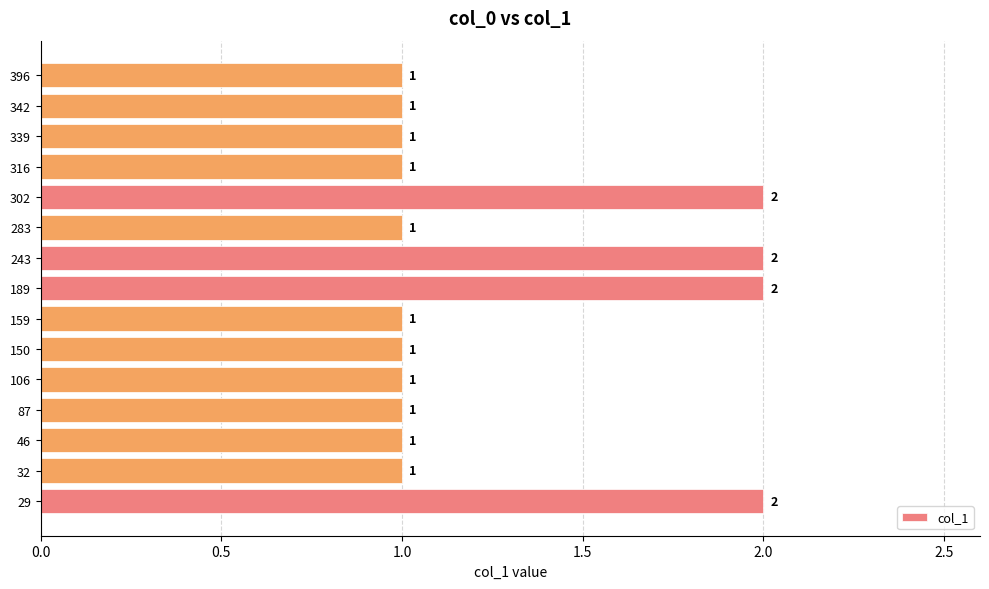

What is the average value?

1